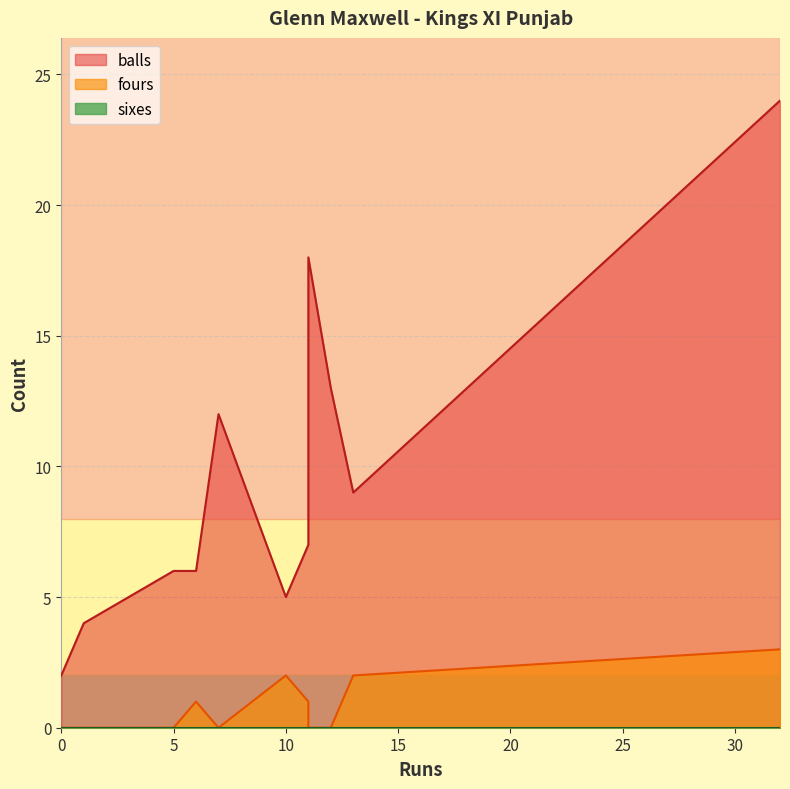

True or false: sixes and balls intersect in this chart.

False